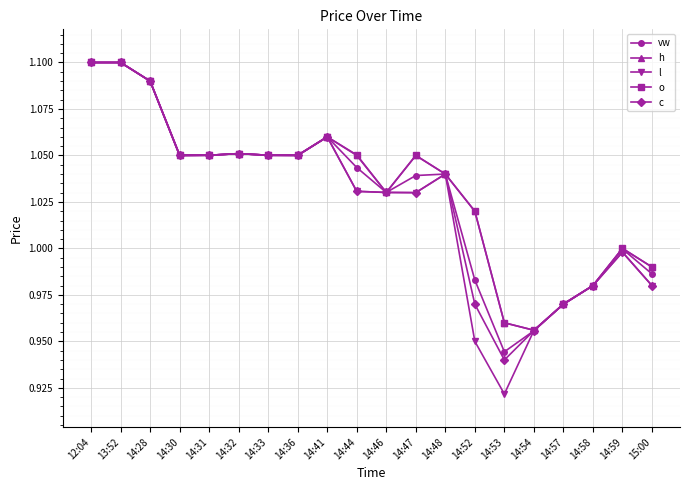

How many lines are shown in the chart?

5